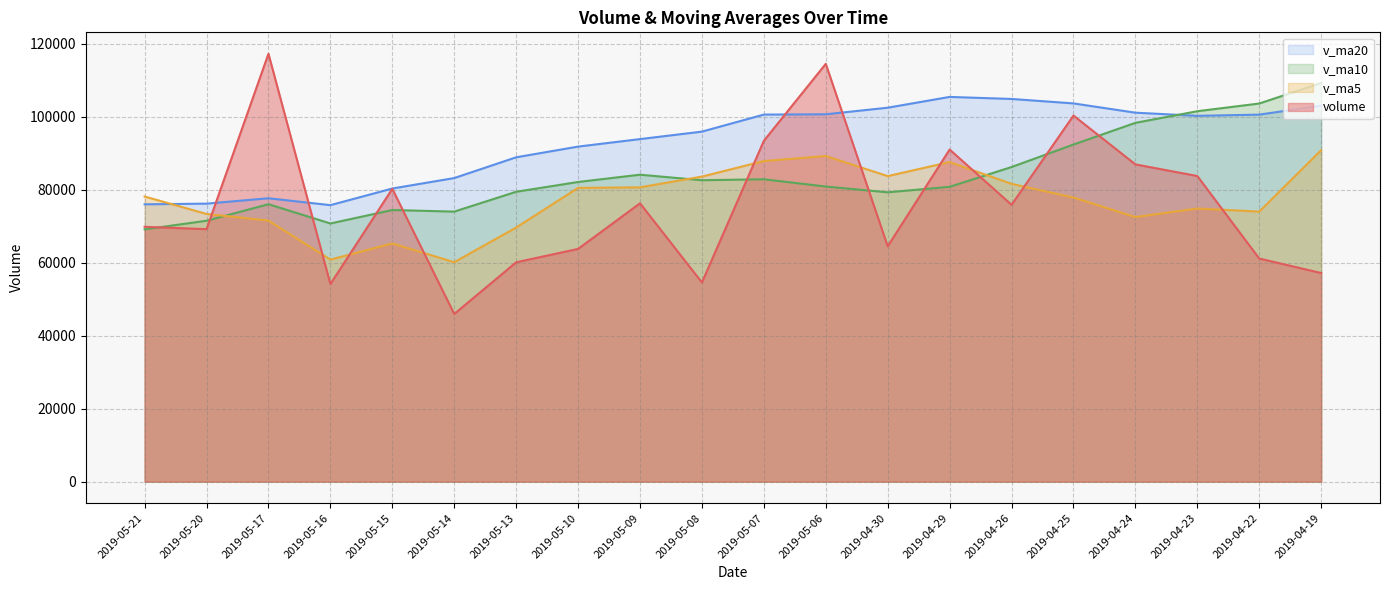

What are all the series names shown in the legend?

v_ma20, v_ma10, v_ma5, volume